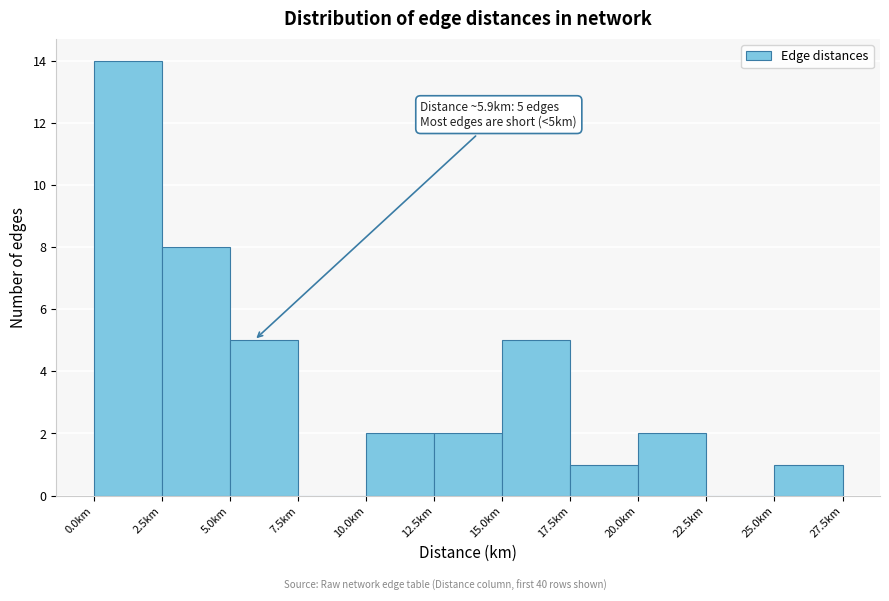

Over which range of the x-axis is the bar tallest?

0.0 to 2.5